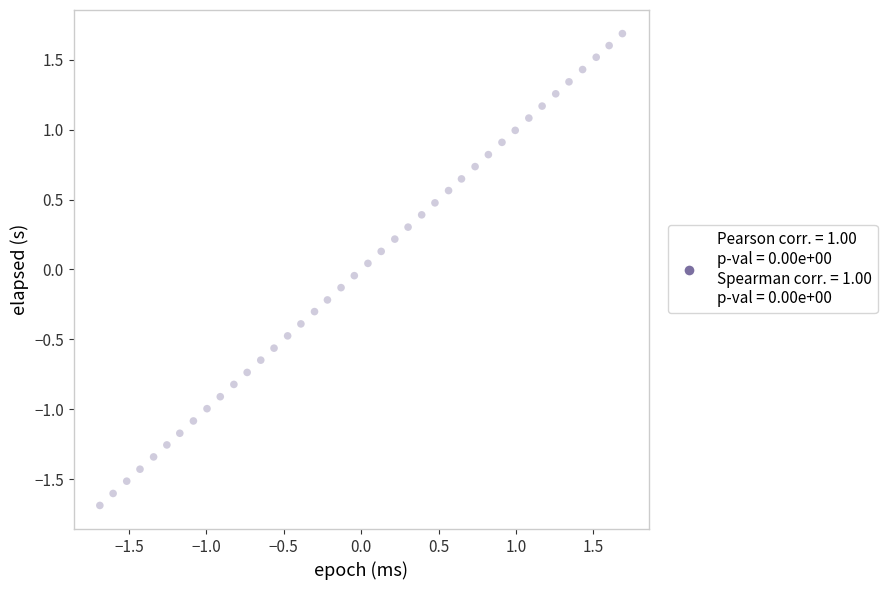

What is the range of X values (max minus min)?

3.4